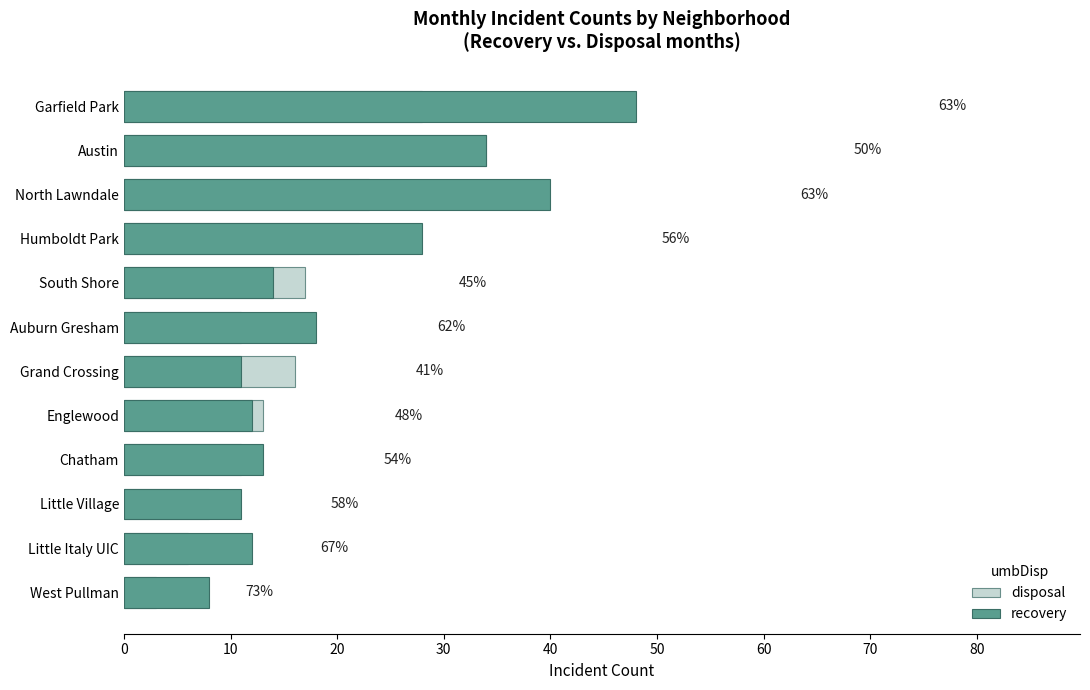

At Austin, list the series in order from smallest to largest.

disposal, recovery